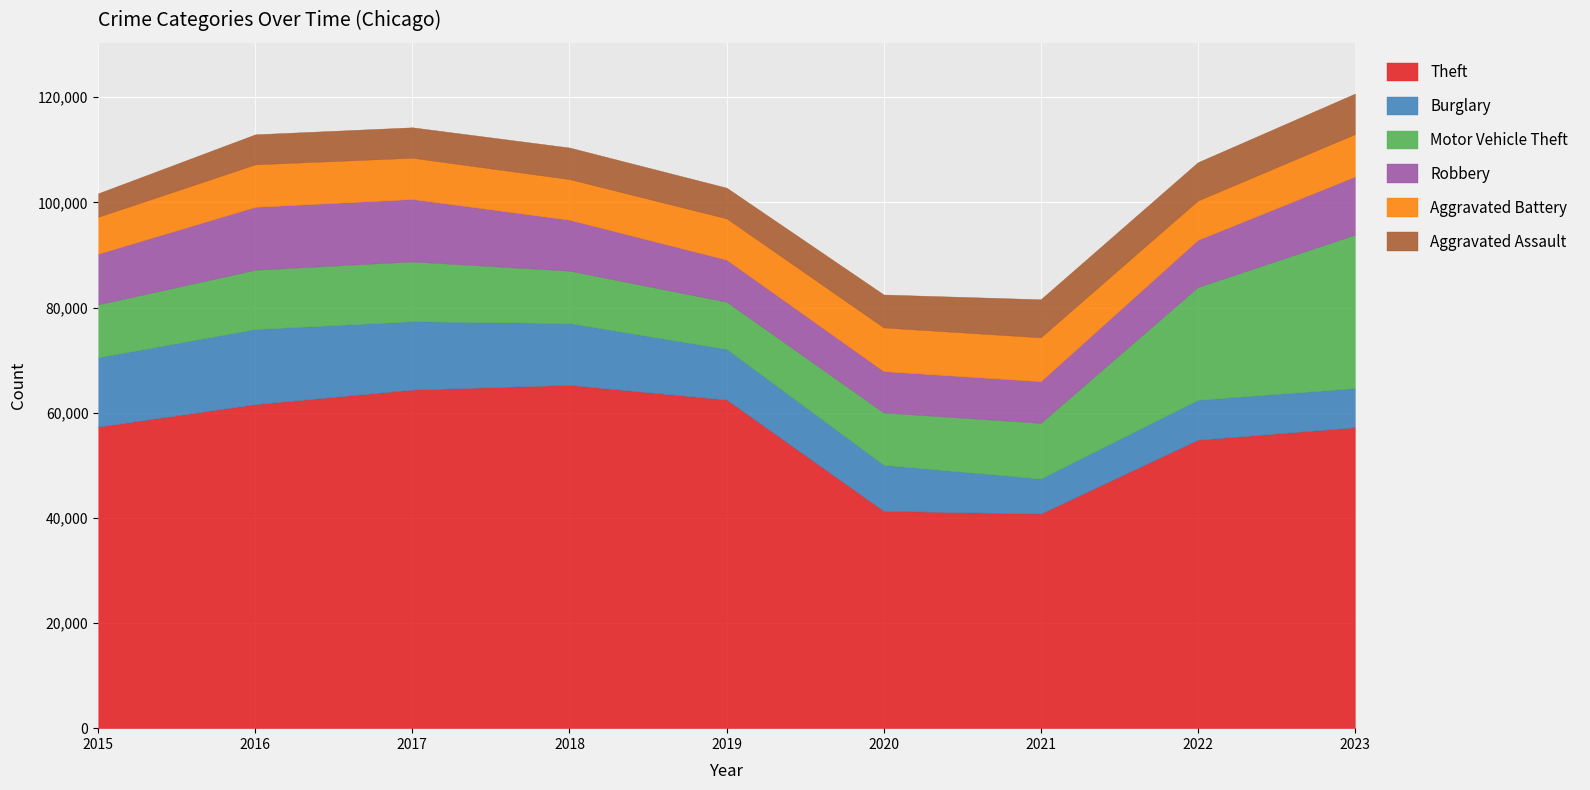

What is the difference between the Aggravated Assault values at 2015 and 2019?

1361